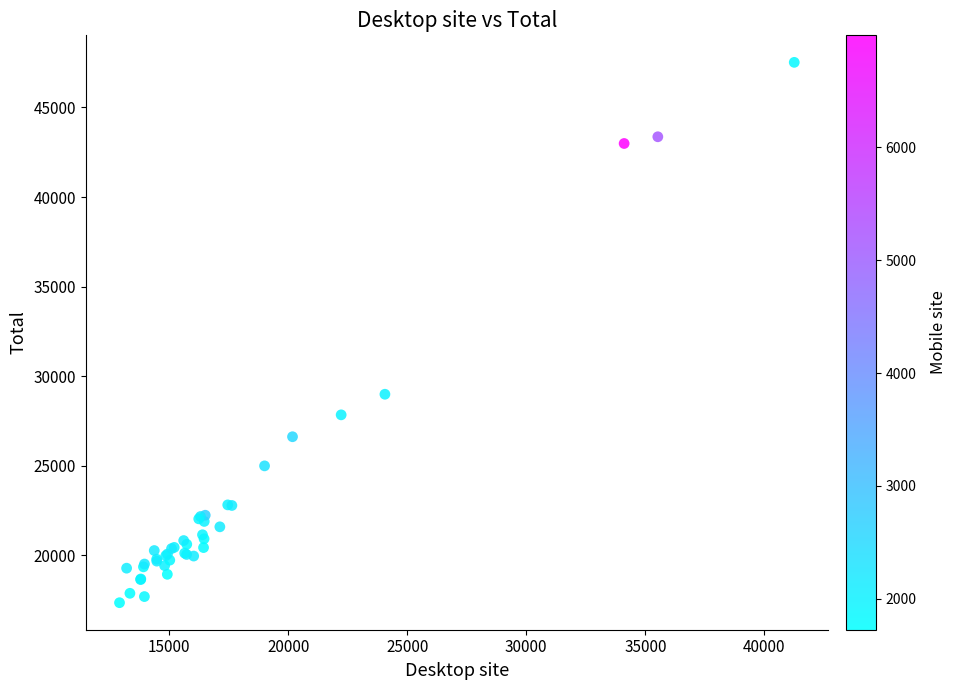

What Y value in the scatter plot is closest to 32436?

28991